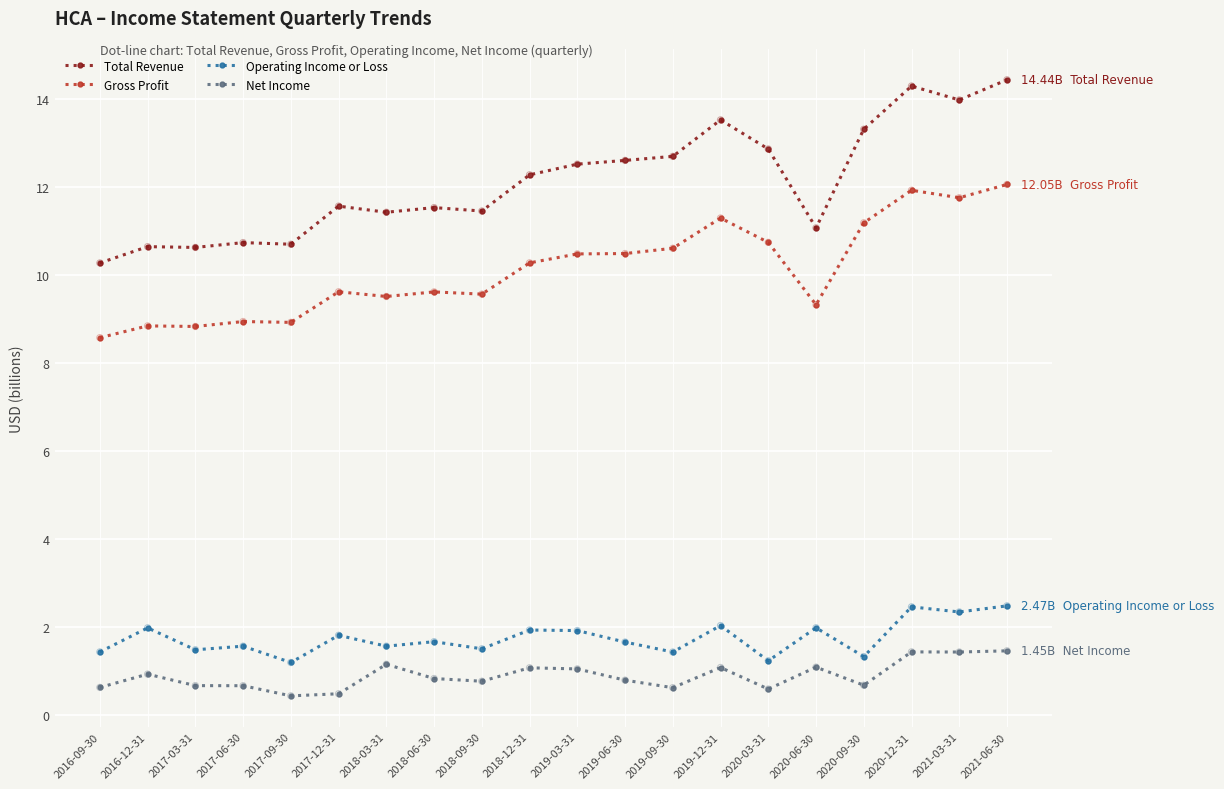

What are all the series names shown in the legend?

Total Revenue, Gross Profit, Operating Income or Loss, Net Income